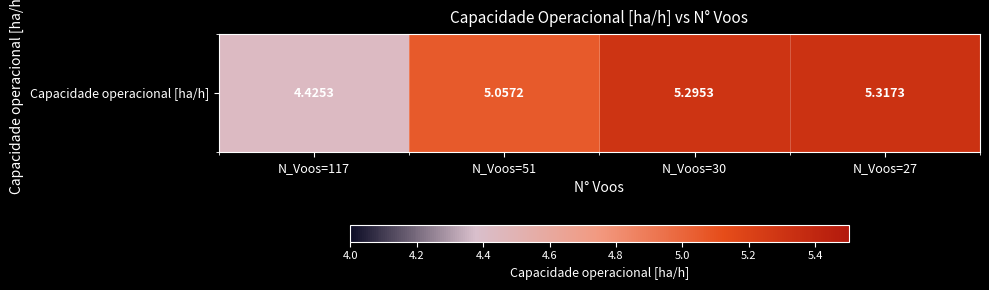

What is the minimum value shown in the chart?

4.4